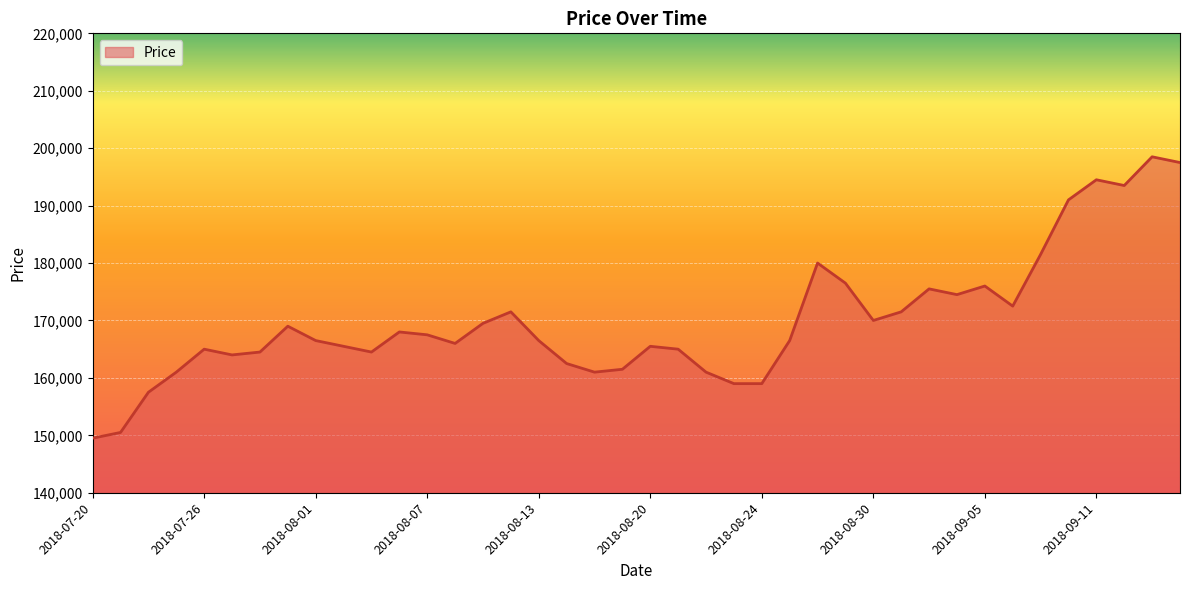

What is the smallest value displayed?

149500